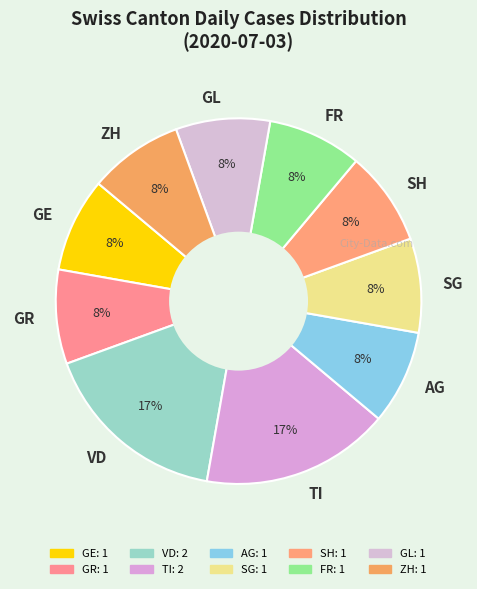

What percentage is the VD slice, to the nearest percent?

17%